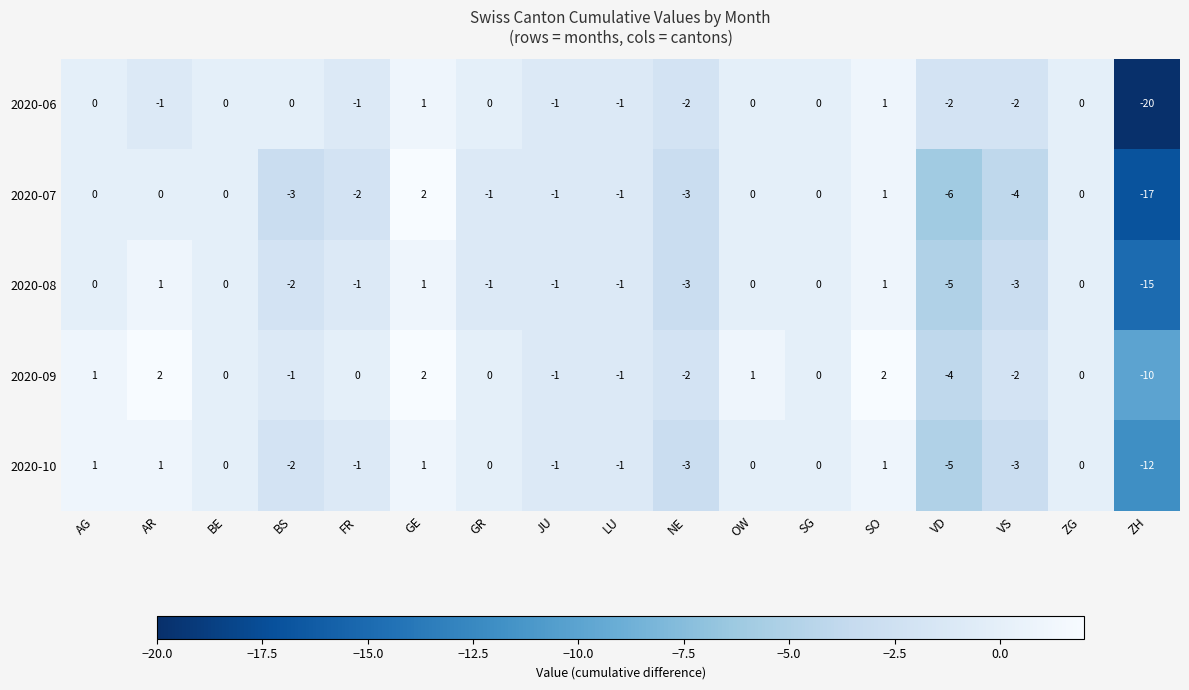

How many data points in 2020-10 are less than 0?

8